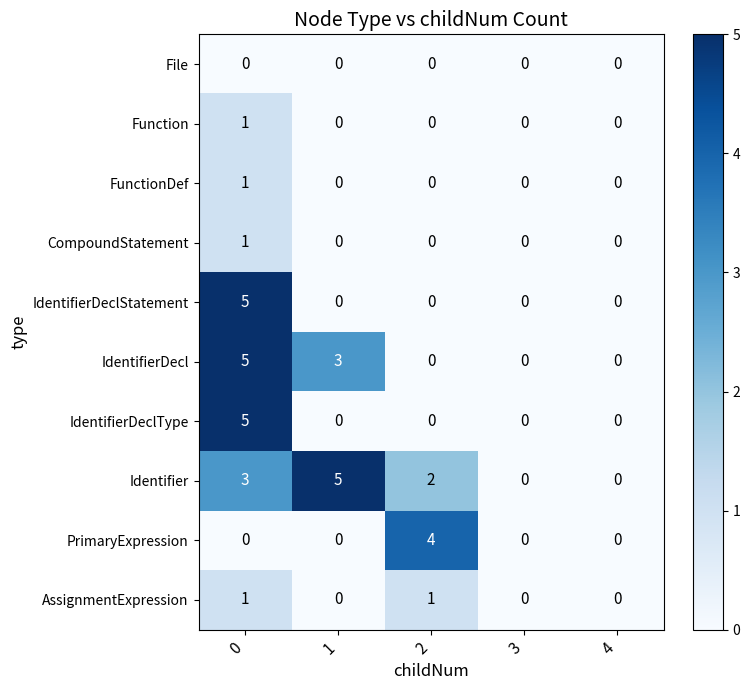

At which label is IdentifierDecl closest to 2?

1